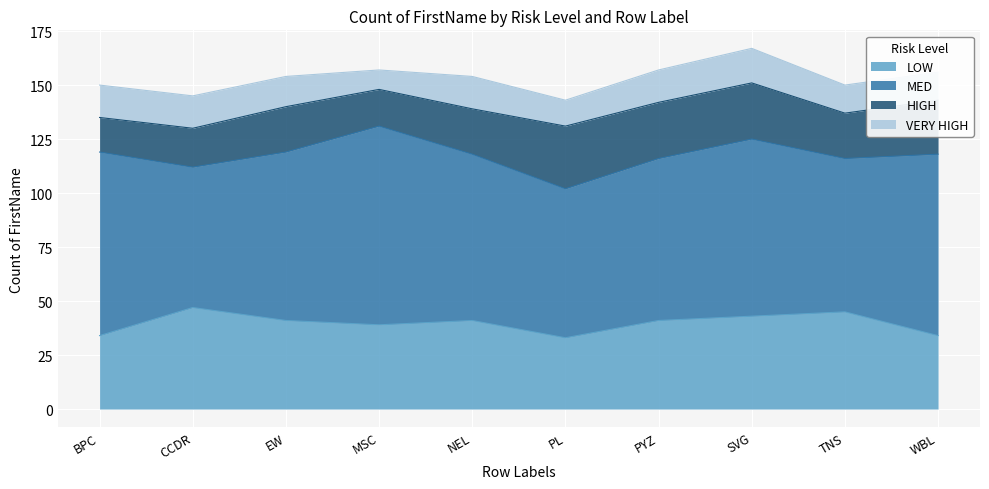

True or false: LOW and VERY HIGH intersect in this chart.

False